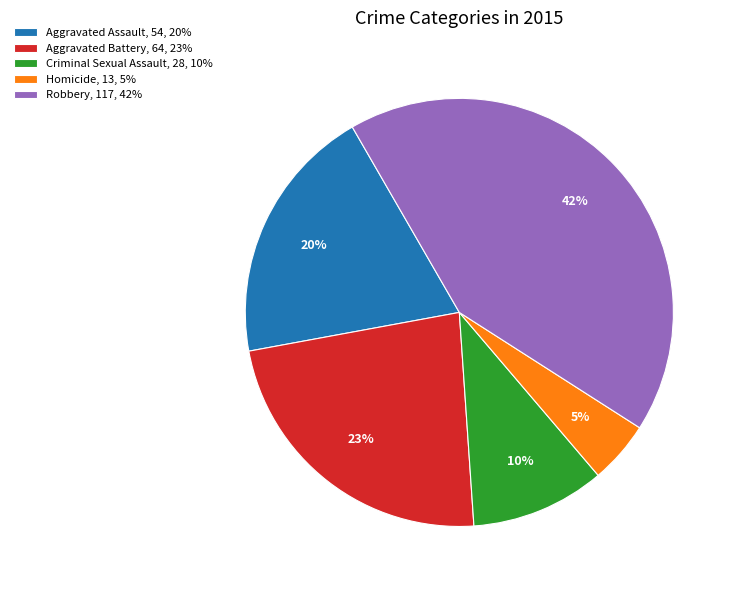

Which category has the biggest portion of the pie?

Robbery